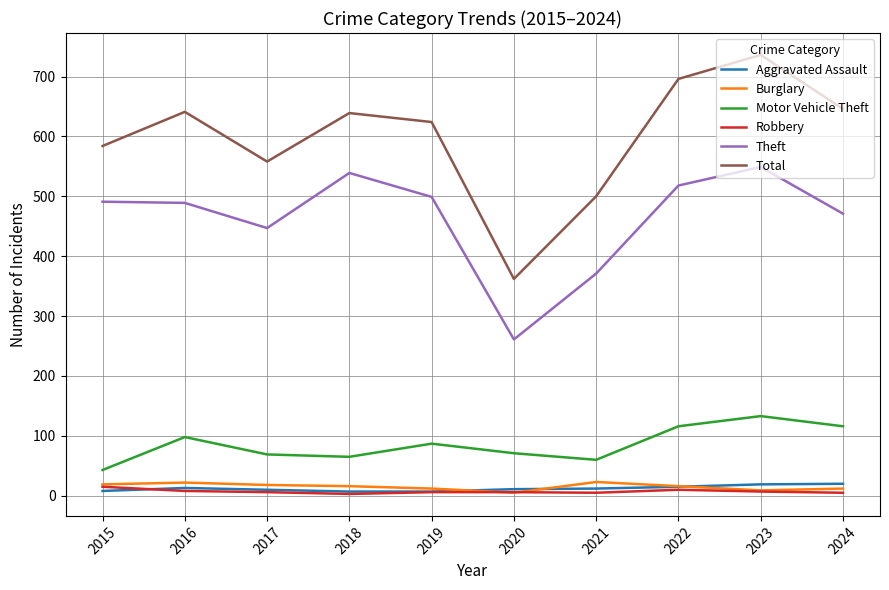

True or false: Aggravated Assault and Total intersect in this chart.

False